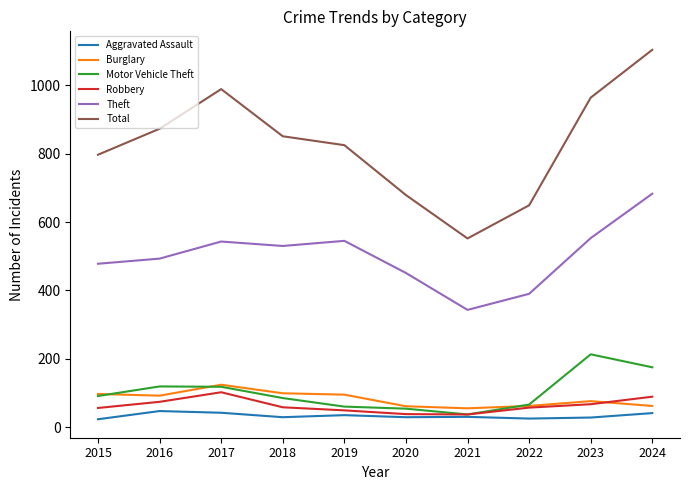

What is the difference between the highest and lowest values at 2021?

522